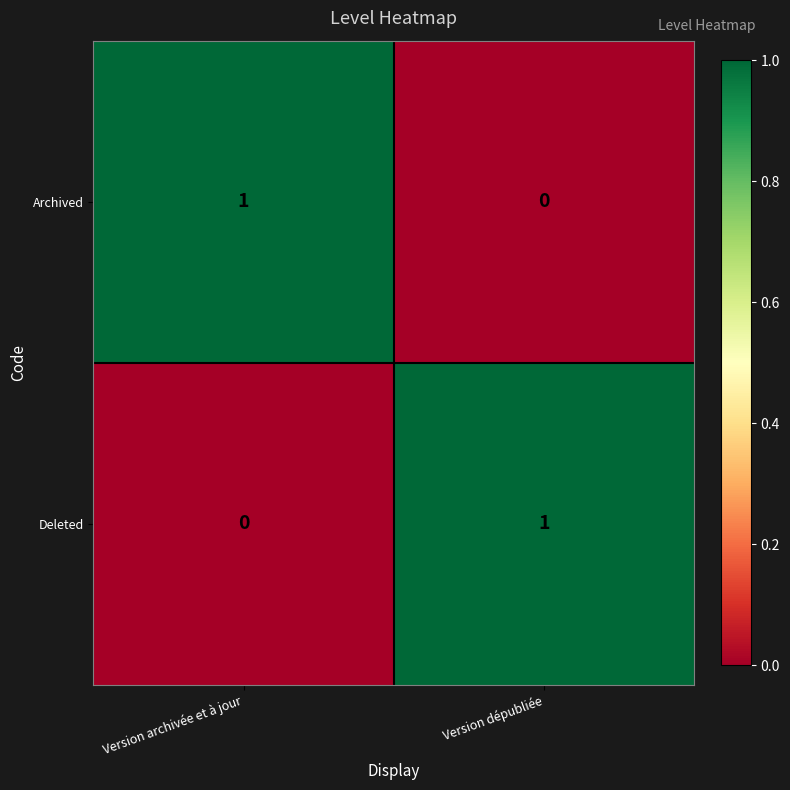

The Deleted series shows -1 at Version archivée et à jour. True or false?

False